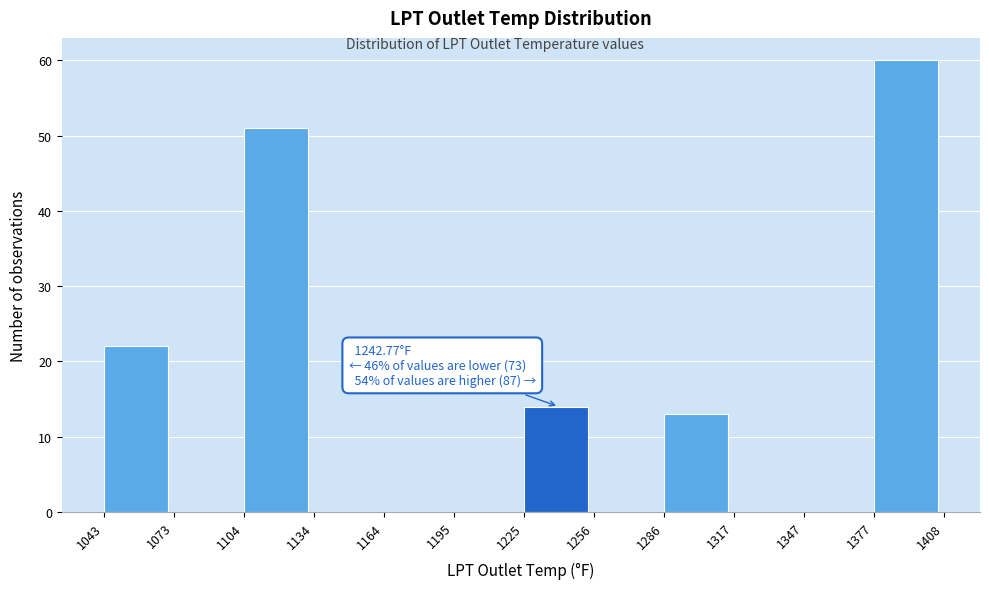

Which range on the x-axis has the tallest bar?

1377 to 1408